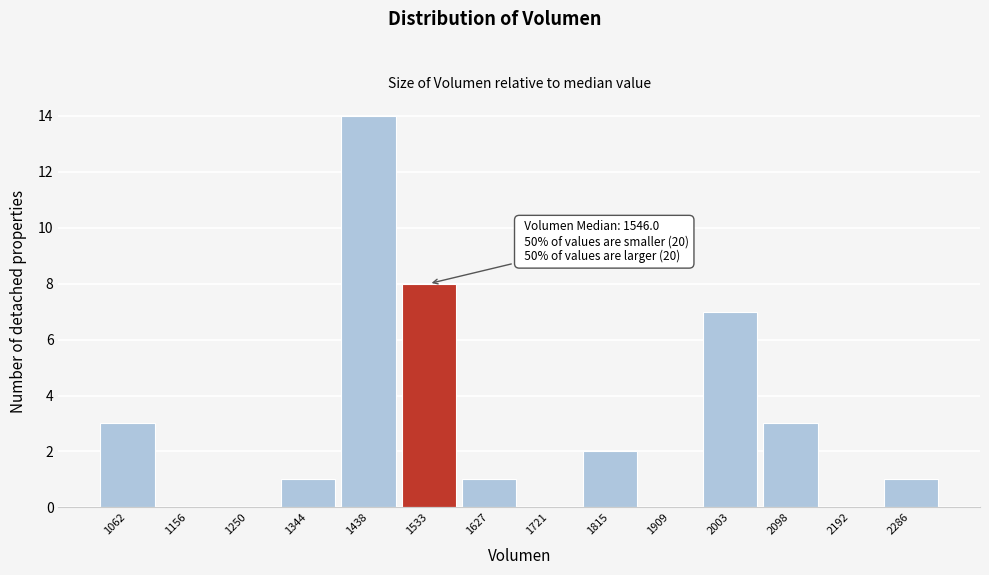

Reading left to right, what are all the values shown in this chart?

1062=3	1156=0	1250=0	1344=1	1438=14	1533=8	1627=1	1721=0	1815=2	1909=0	2003=7	2098=3	2192=0	2286=1